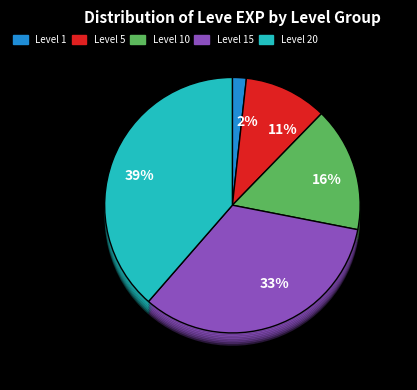

Between Level 1 and Level 5, which is larger?

Level 5